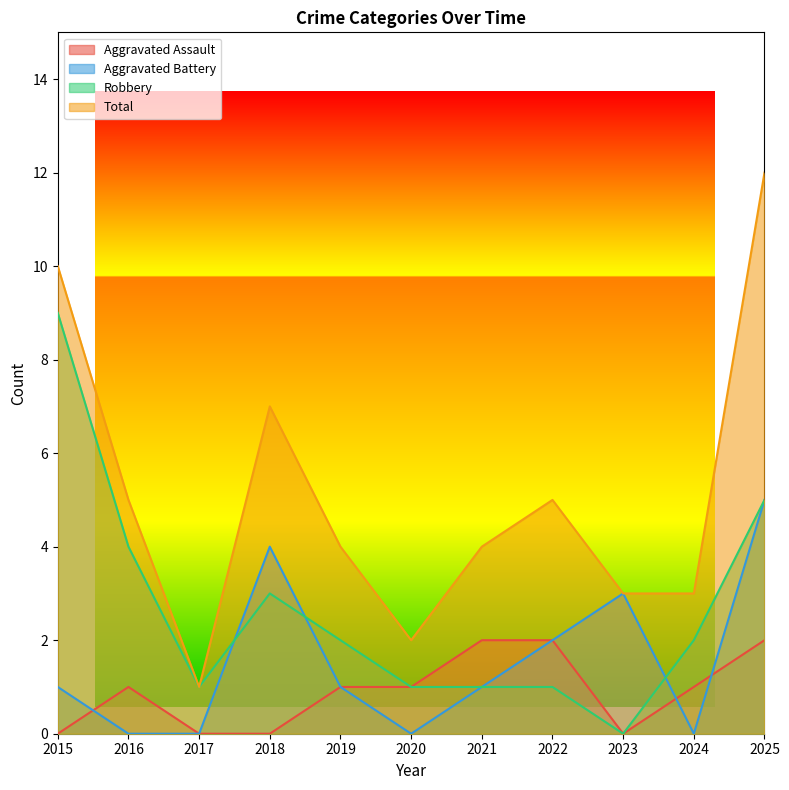

What is the difference between the highest and lowest values at 2024?

3